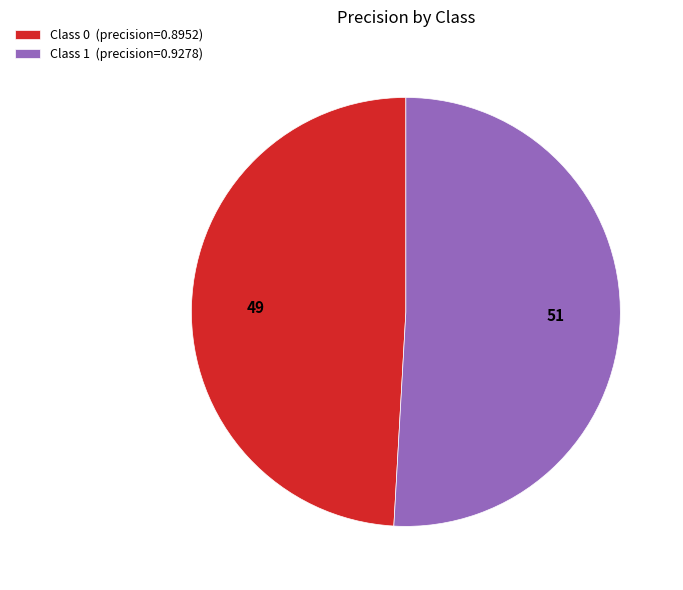

Between Class 1 (precision=0.9278) and Class 0 (precision=0.8952), which is larger?

Class 1 (precision=0.9278)